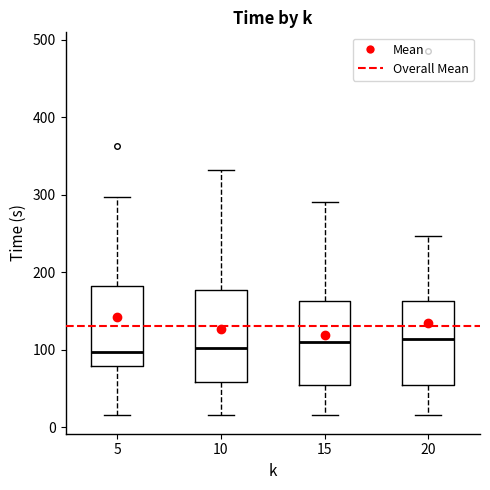

Reading left to right, transcribe this box plot: for each box, give where its median line is, the range the box spans, and where its two whiskers end, as read against the y-axis. The values are not printed on the chart, so give them approximately, as read against the axis.

5: median 100, box 80 to 180, whiskers 20 to 300
10: median 100, box 60 to 180, whiskers 20 to 330
15: median 110, box 60 to 160, whiskers 20 to 290
20: median 110, box 60 to 160, whiskers 20 to 250